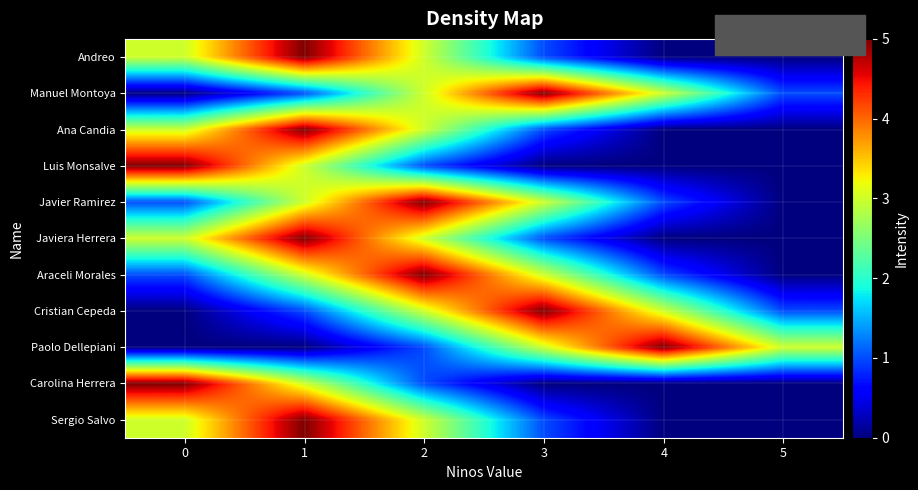

Reading right to left, transcribe all the data shown in this chart.

row_0: 0	0	1	3	5	3
row_1: 1	3	5	3	1	0
row_2: 0	0	1	3	5	3
row_3: 0	0	0	1	3	5
row_4: 0	1	3	5	3	1
row_5: 0	0	1	3	5	3
row_6: 0	1	3	5	3	1
row_7: 1	3	5	3	1	0
row_8: 3	5	3	1	0	0
row_9: 0	0	0	1	3	5
row_10: 0	0	1	3	5	3